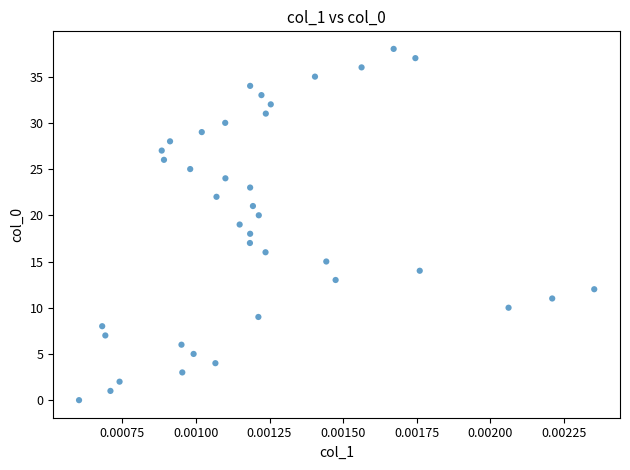

What is the range of Y values (max minus min)?

38